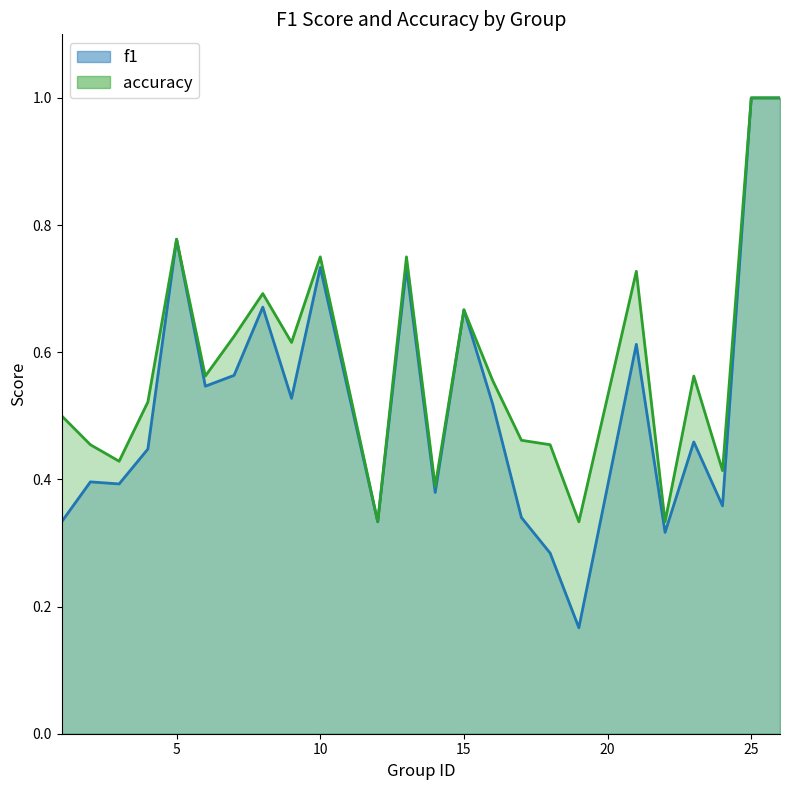

What is the difference between the accuracy values at 24 and 10?

0.3